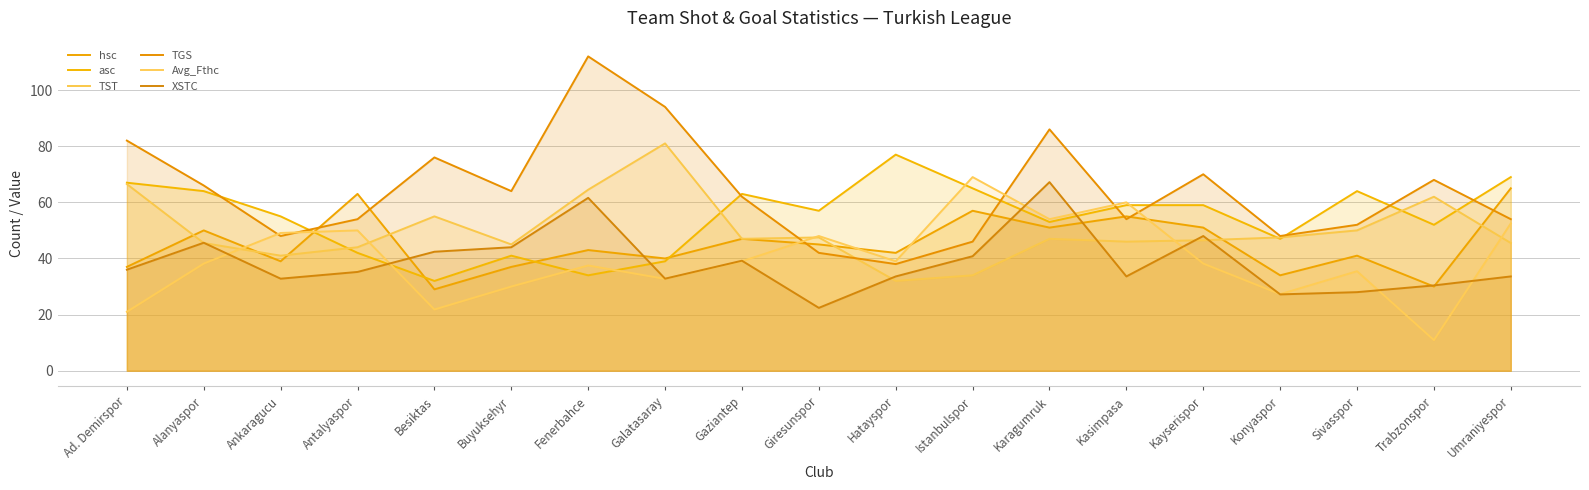

Where is the first local minimum for hsc?

Ankaragucu